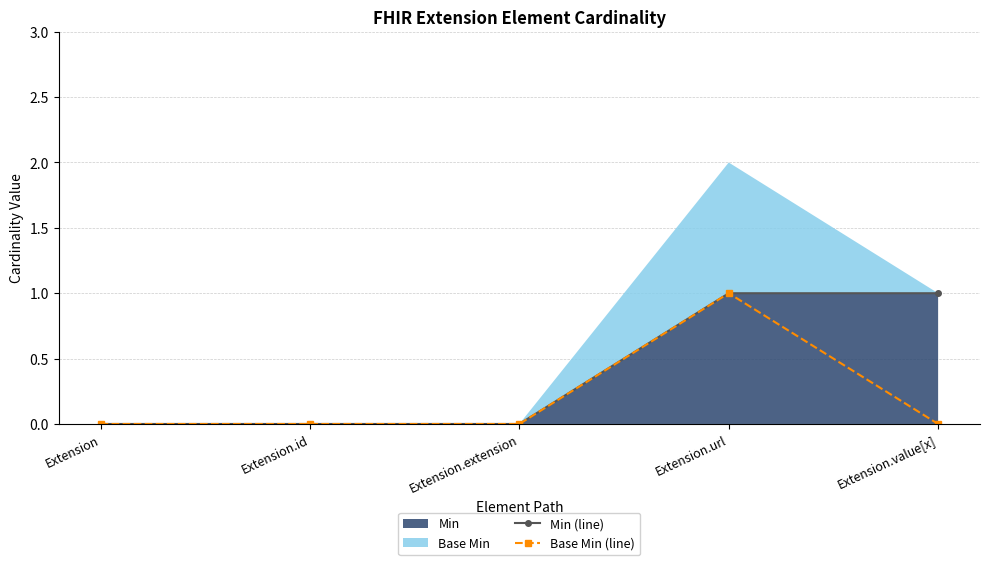

At which label is Min (line) closest to 0?

Extension